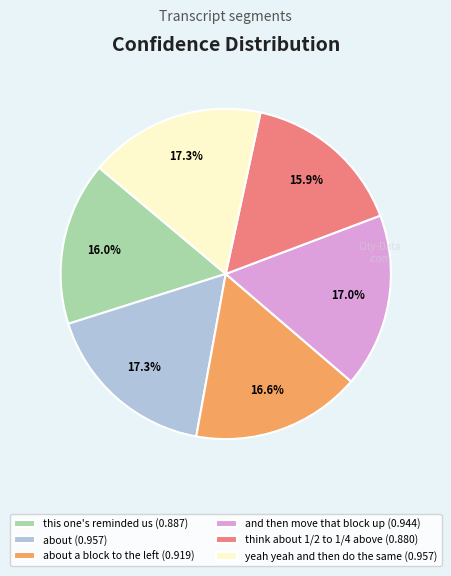

Is there a majority slice in this chart?

No